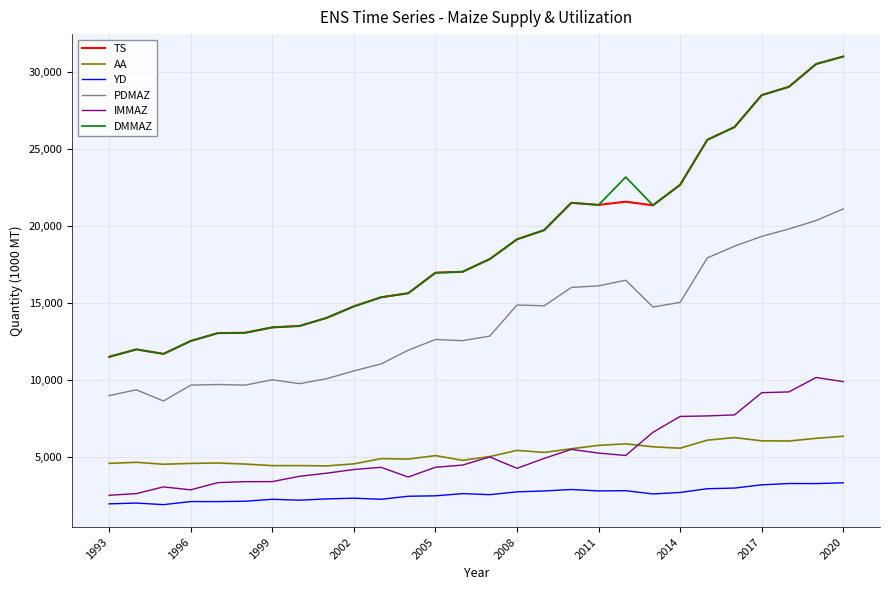

What is the minimum value shown in the chart?

1907.2